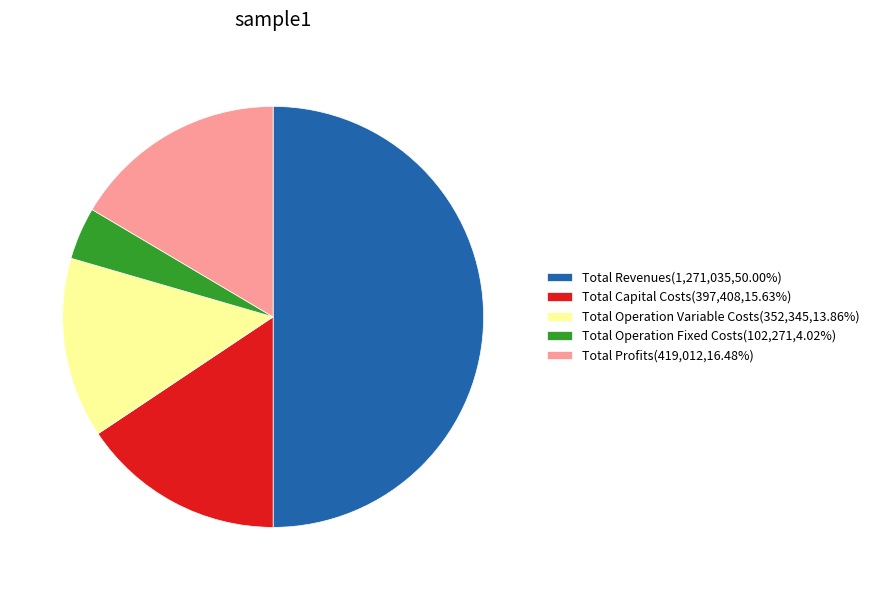

Do Total Revenues(1,271,035,50.00%) and Total Operation Fixed Costs(102,271,4.02%) together represent more than half of the pie?

Yes